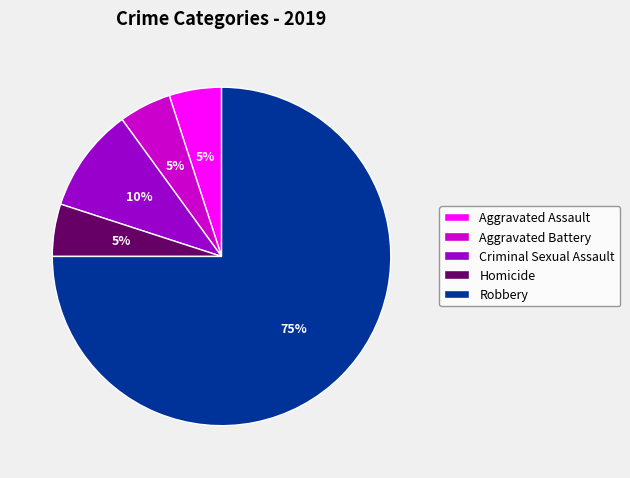

What is the ratio of the value at Robbery to the value at Criminal Sexual Assault?

7.5